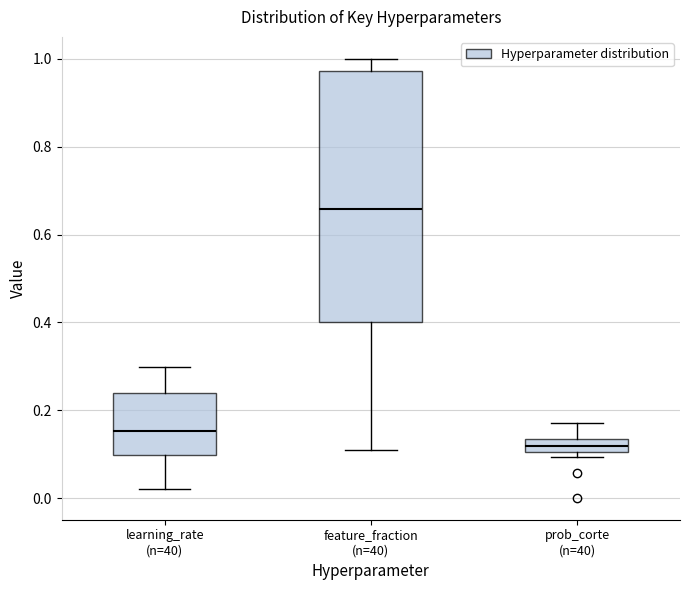

Which box is the tallest, from its lower edge to its upper edge?

feature_fraction (n=40)